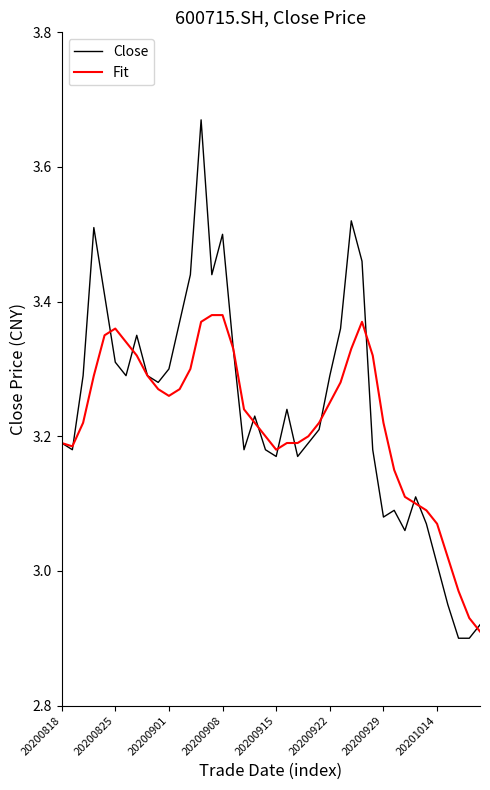

Which series has the largest range (max minus min)?

Close